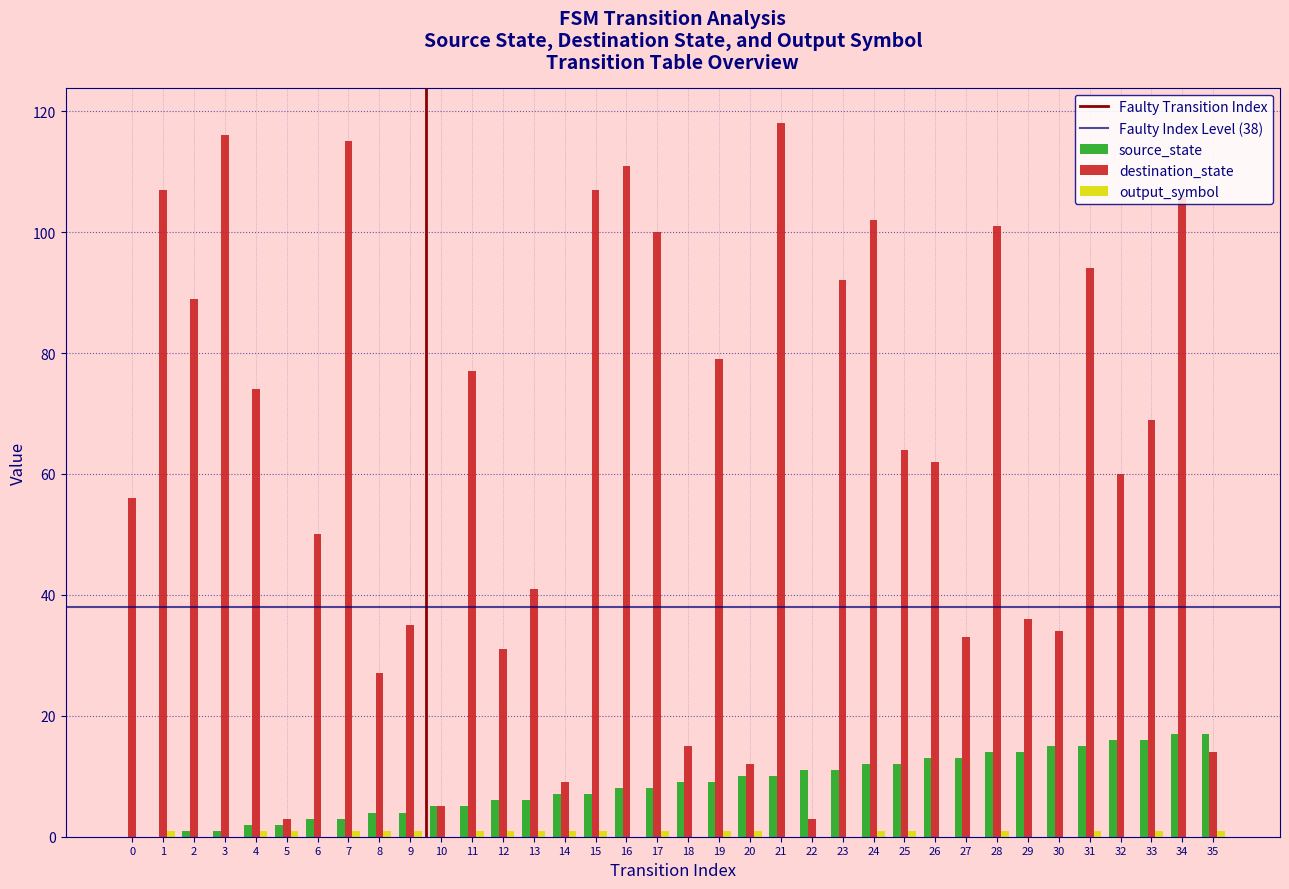

Are the bars horizontal?

No